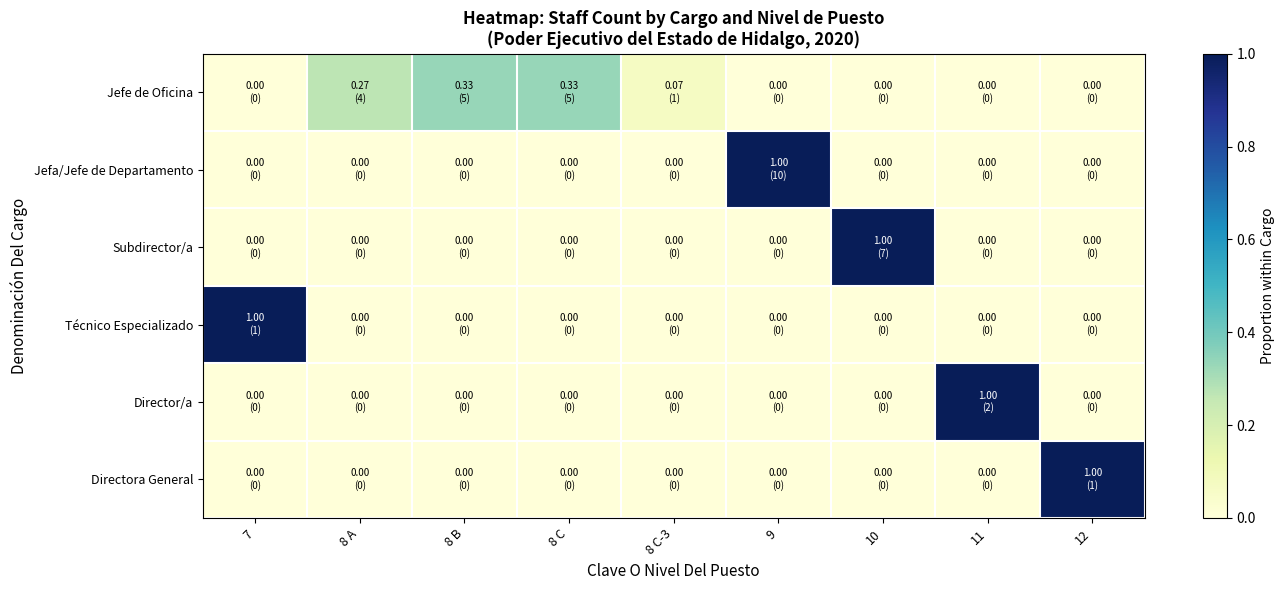

At how many categories does at least one series exceed 0?

9